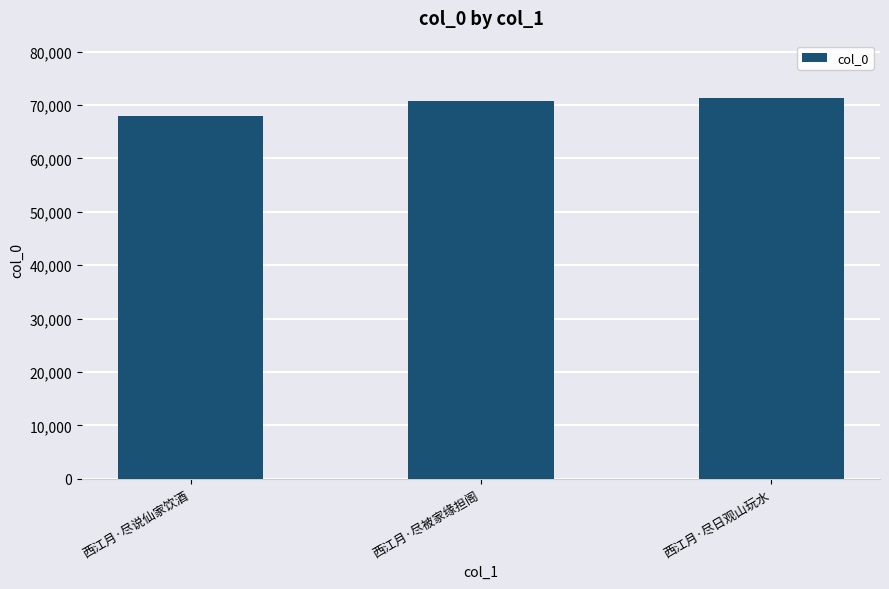

List the labels in order of value, largest first.

西江月·尽日观山玩水, 西江月·尽被家缘担阁, 西江月·尽说仙家饮酒